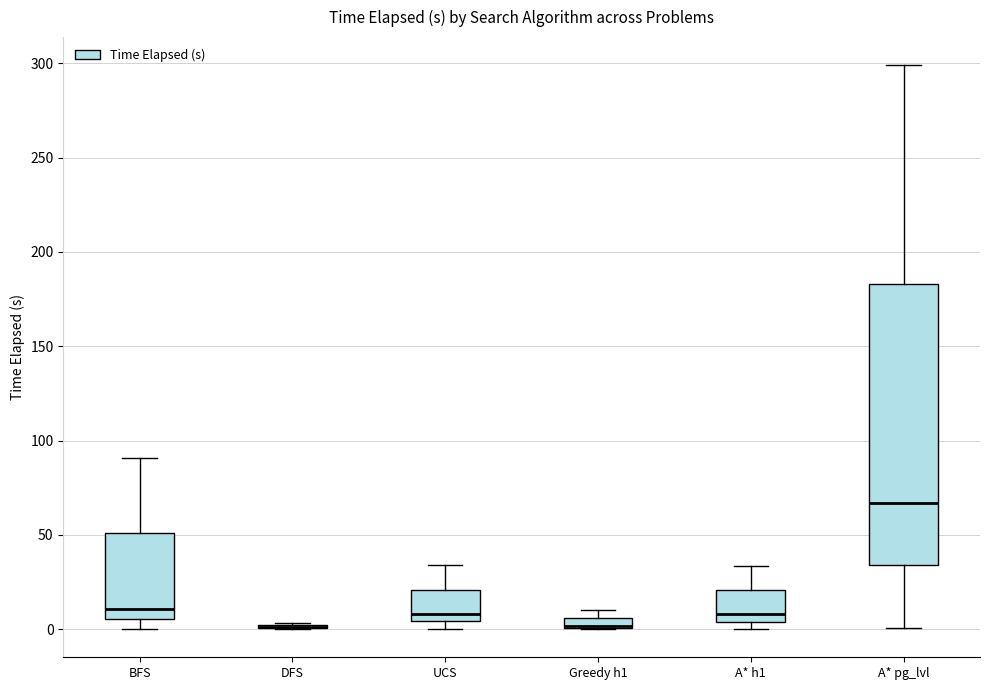

Comparing the boxes themselves (not the whiskers), which one is the tallest?

A* pg_lvl